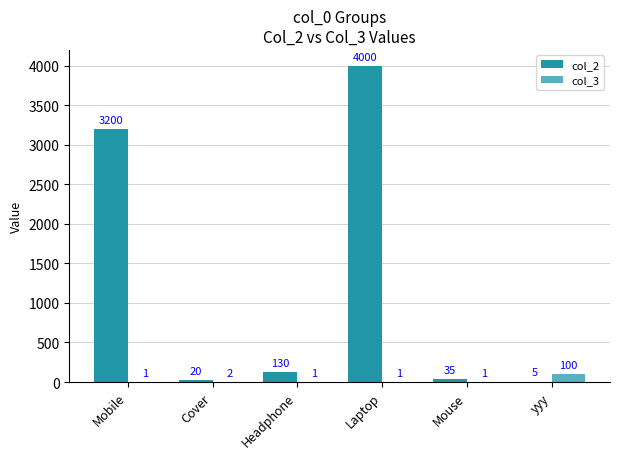

Which series has the largest total across all categories?

col_2